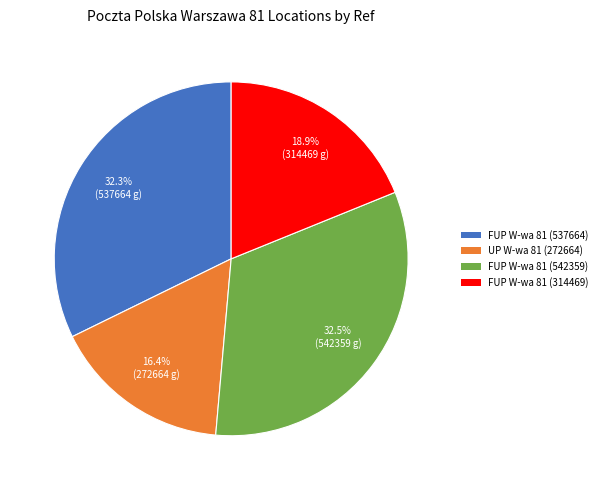

Is there a majority slice in this chart?

No